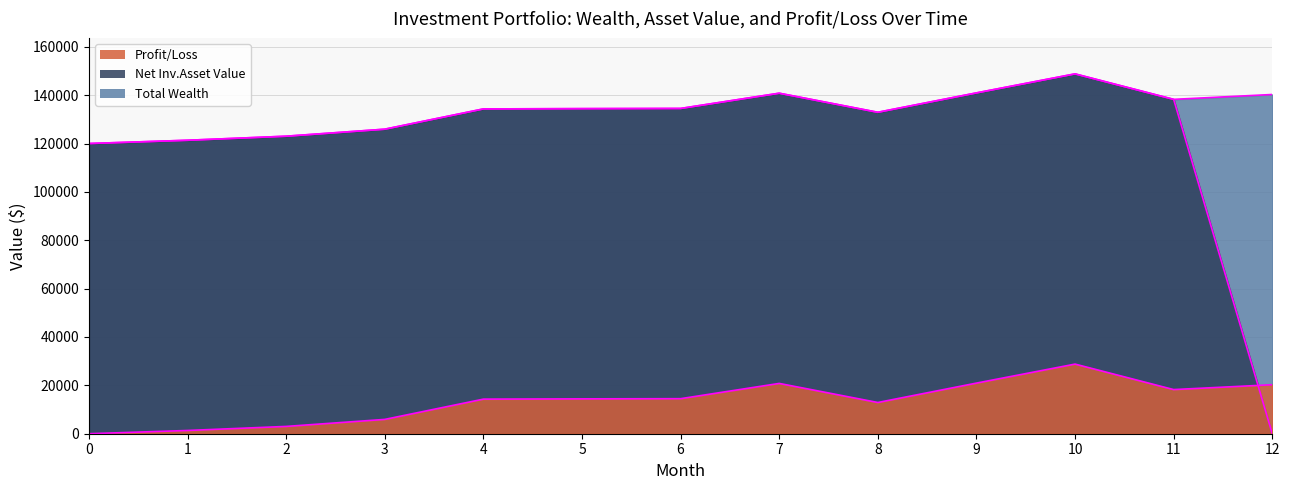

Which series changed the most between 7 and 12?

Net Inv.Asset Value